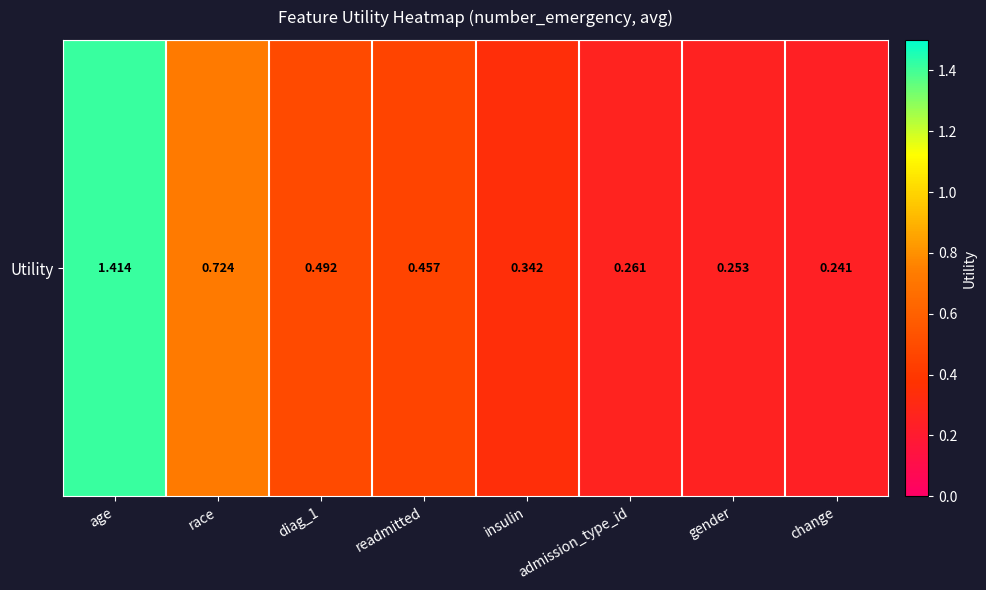

Between readmitted and race, which is larger?

race